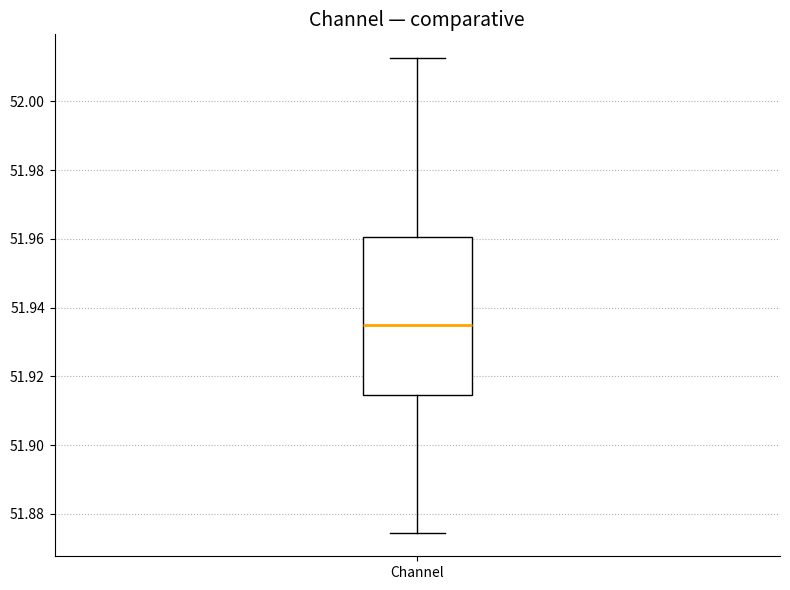

Read this box plot against the y-axis: the position of the median line, the range covered by the box, and the ends of both whiskers. The values are not printed on the chart, so give them approximately, as read against the axis.

median 51.934, box 51.914 to 51.960, whiskers 51.874 to 52.012